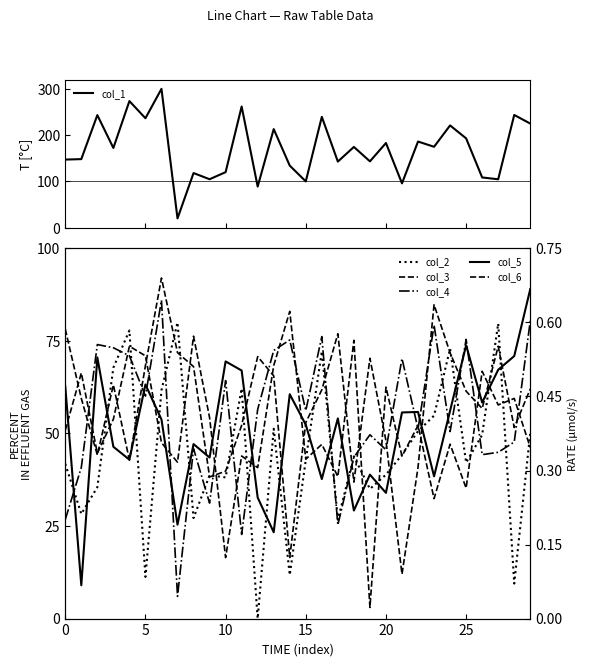

What is the average value of the col_1 series?

170.5